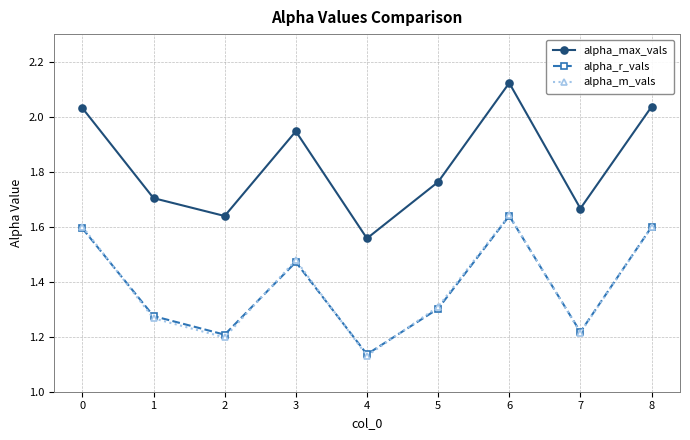

Which series changed the most between 0 and 3?

alpha_r_vals